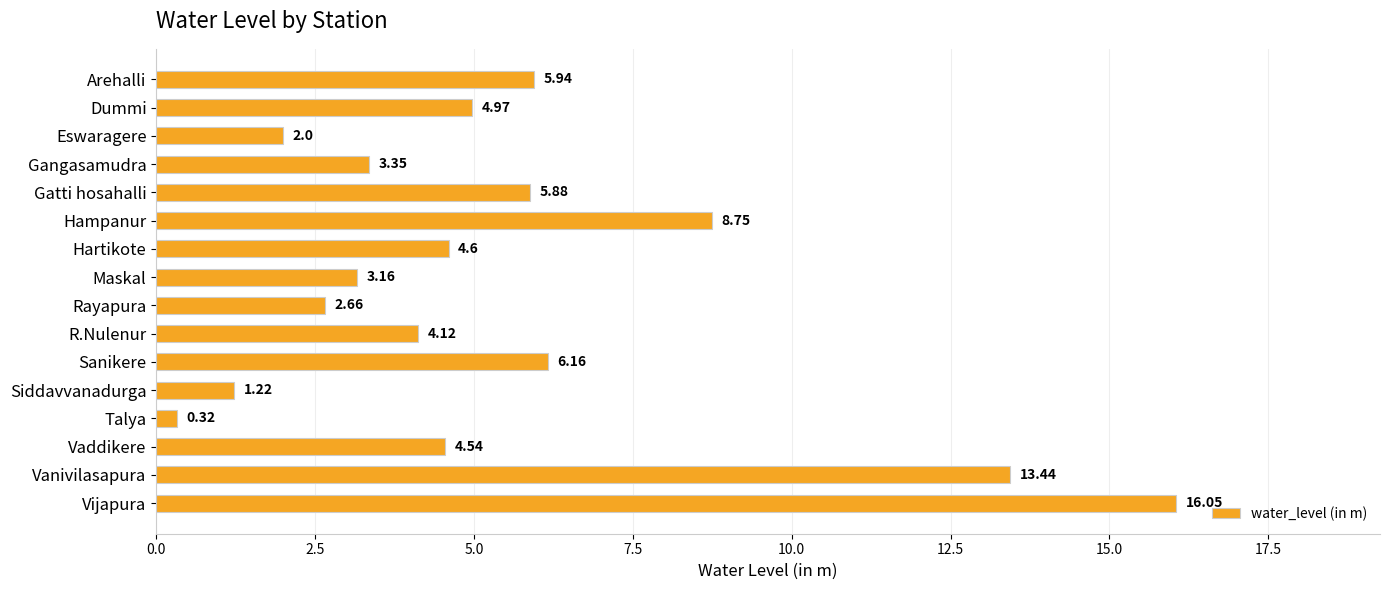

What is the label of the 13th bar from the bottom?

Gangasamudra